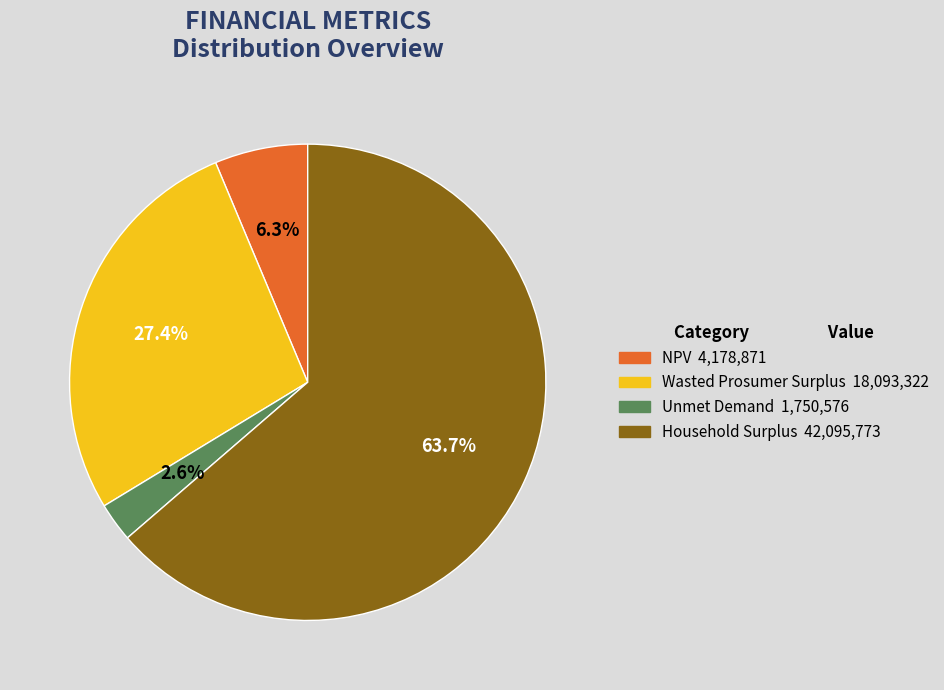

Is there a majority slice in this chart?

Yes